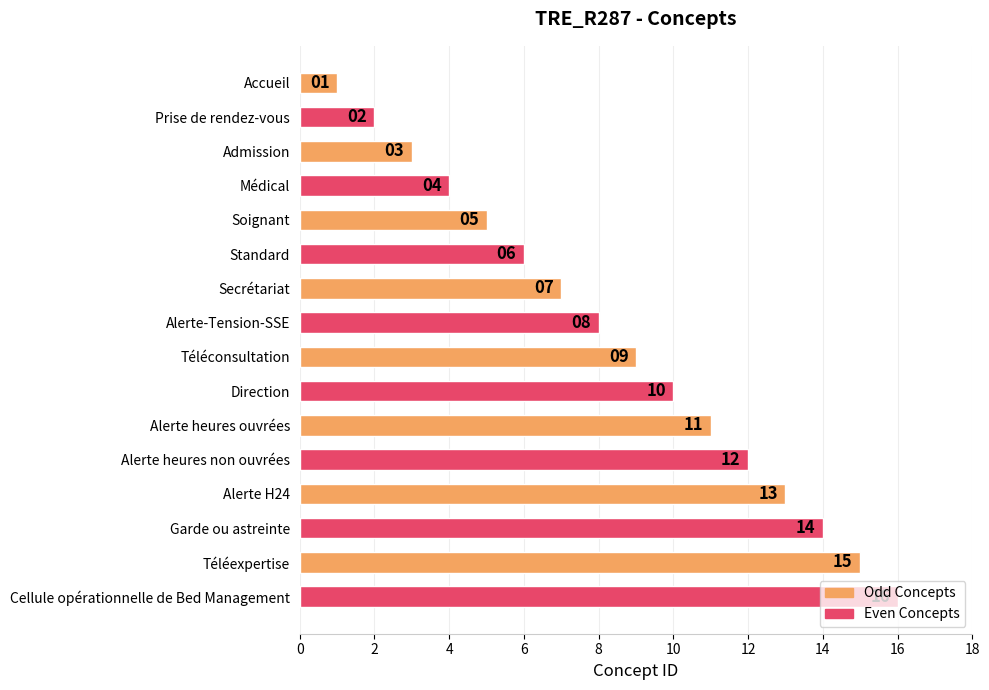

The chart shows a value of 8 at Alerte-Tension-SSE. True or false?

True